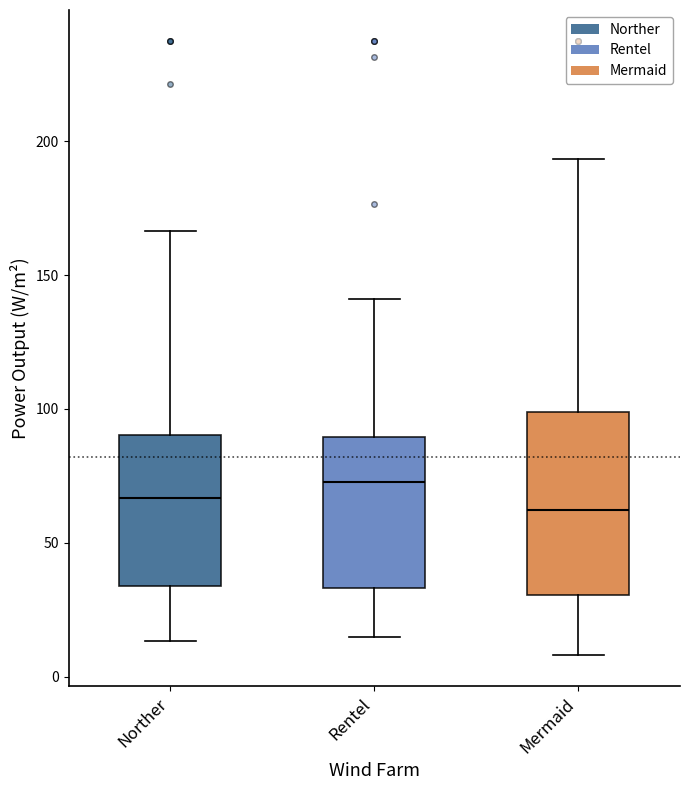

Comparing the boxes themselves (not the whiskers), which one is the tallest?

Mermaid